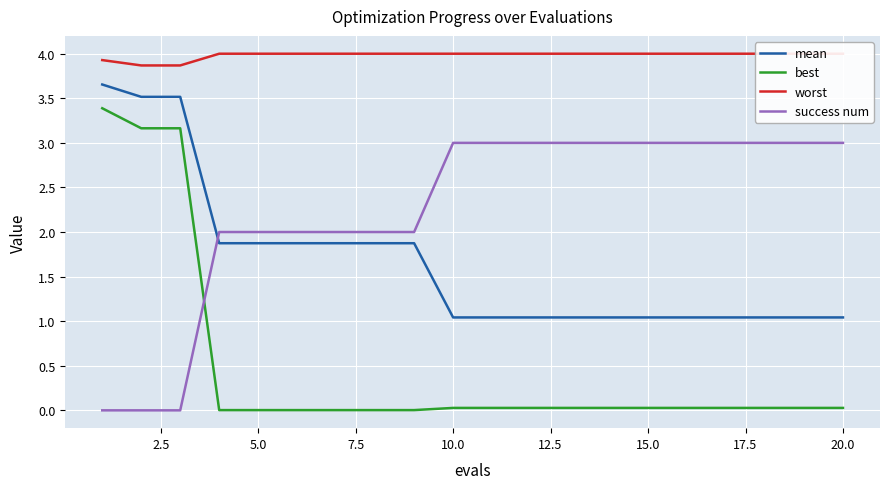

List the series in order of their peak value, lowest first.

success num, best, mean, worst